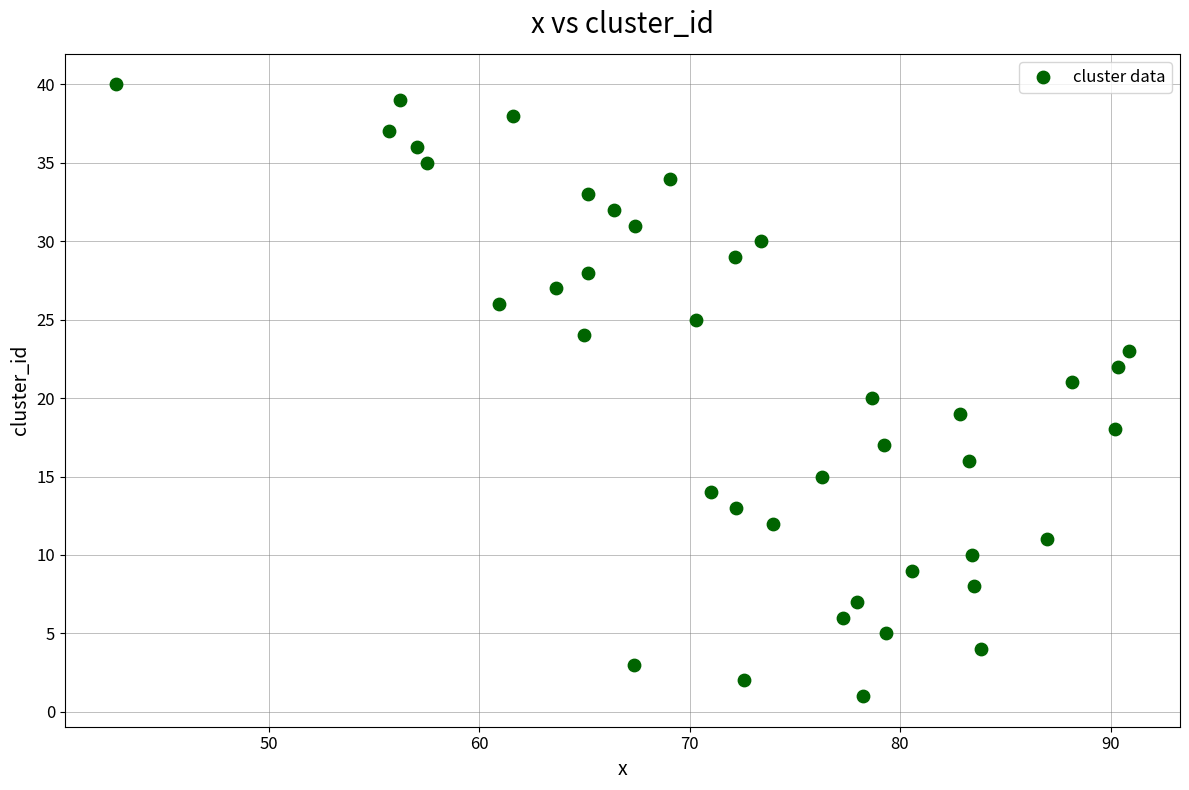

What is the range of Y values (max minus min)?

39